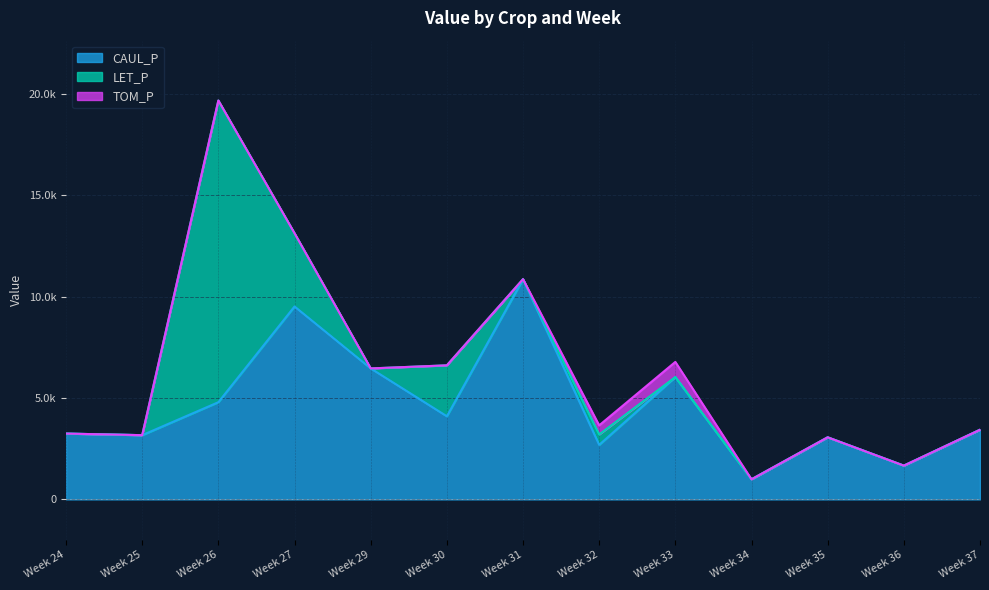

What are all the series names shown in the legend?

CAUL_P, LET_P, TOM_P